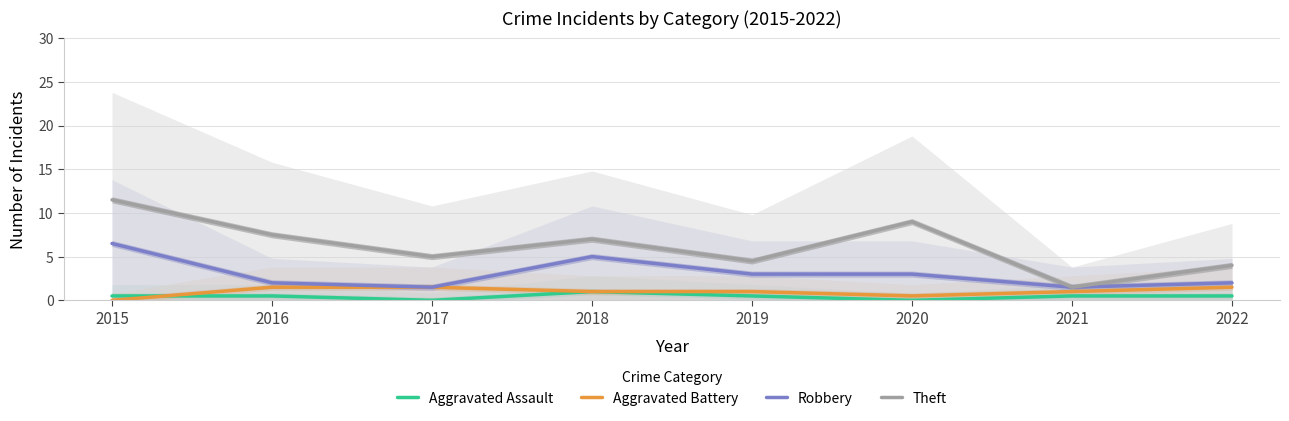

Is it true that Aggravated Battery equals 1.4 at 2021?

False